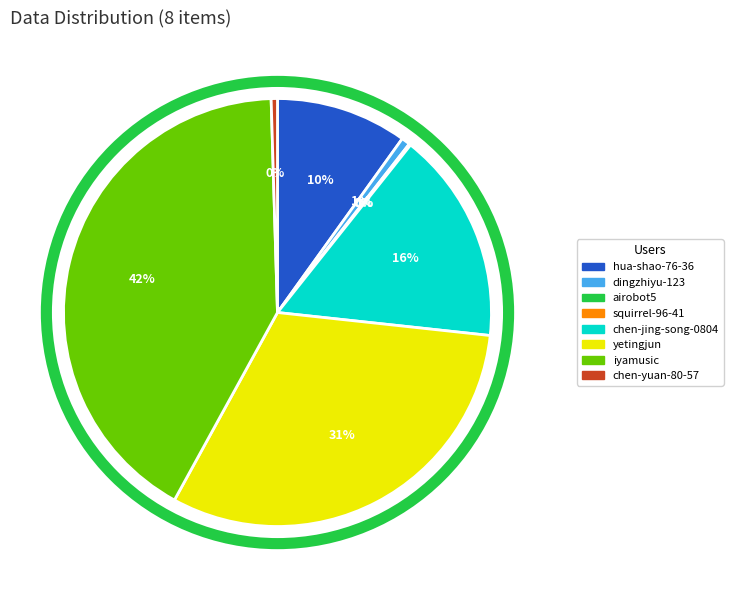

Between yetingjun and chen-yuan-80-57, which is larger?

yetingjun